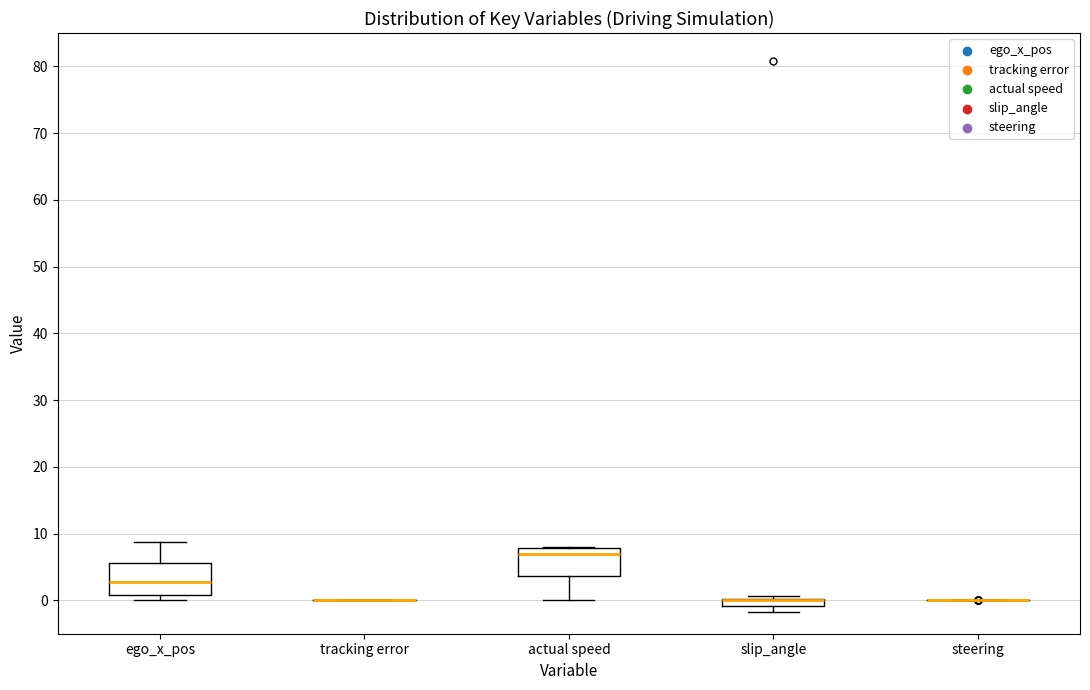

Where is the upper edge of the box for slip_angle on the y-axis? The values are not printed on the chart, so give them approximately, as read against the axis.

0